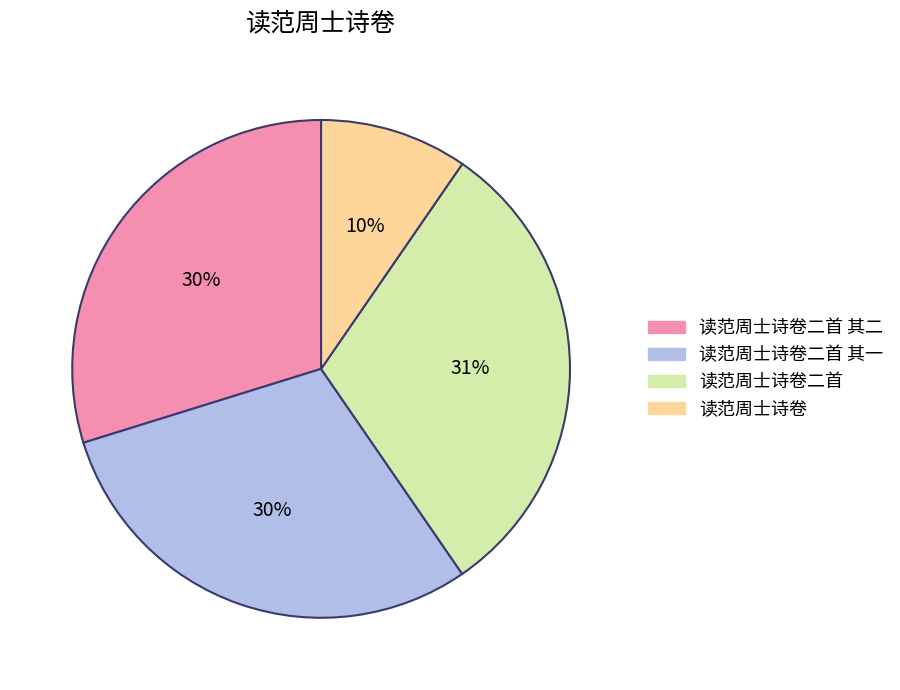

Is there any slice that represents more than half of the pie?

No